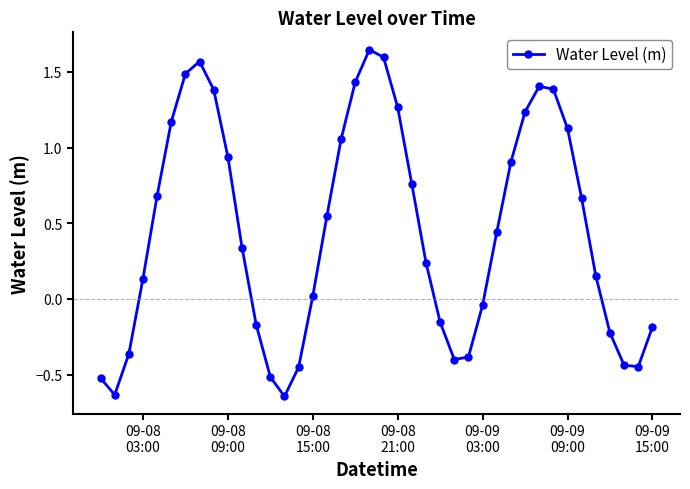

How many interior local peaks (higher than both neighbors) does the data have?

3